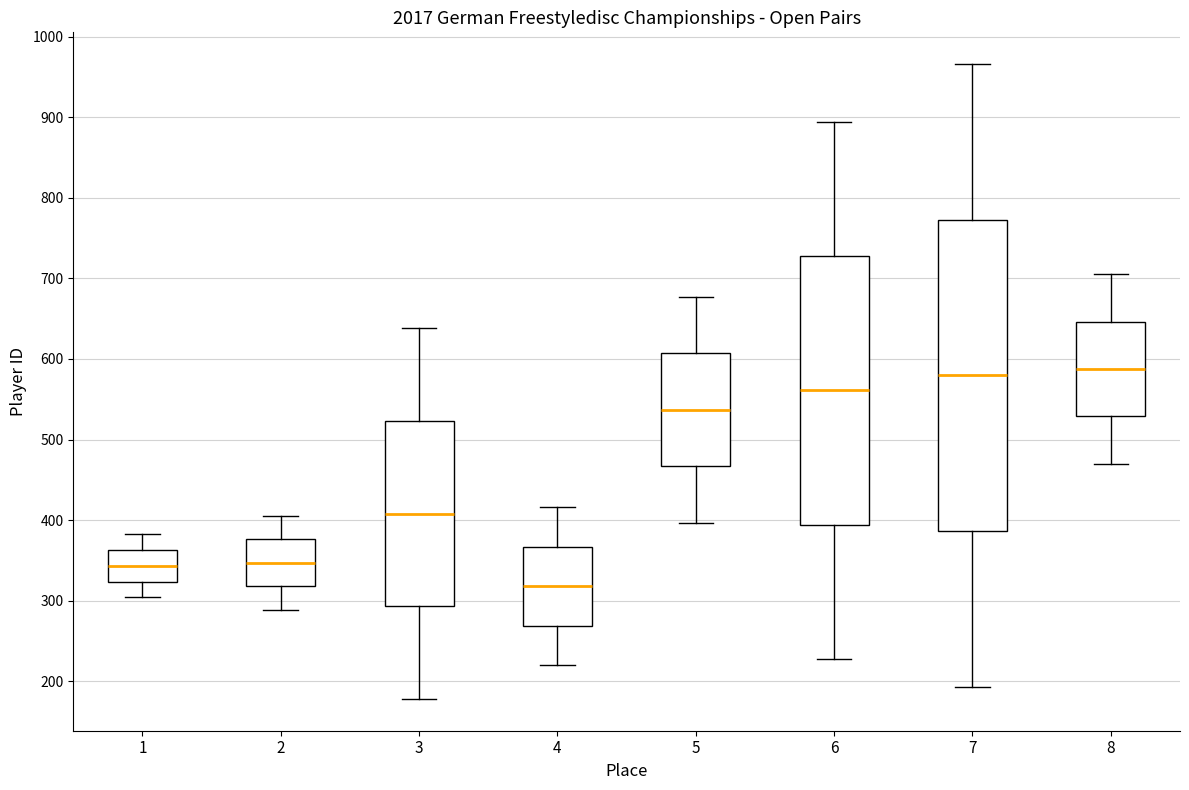

Reading left to right, transcribe this box plot: for each box, give where its median line is, the range the box spans, and where its two whiskers end, as read against the y-axis. The values are not printed on the chart, so give them approximately, as read against the axis.

1: median 340, box 320 to 360, whiskers 300 to 380
2: median 350, box 320 to 380, whiskers 290 to 410
3: median 410, box 290 to 520, whiskers 180 to 640
4: median 320, box 270 to 370, whiskers 220 to 420
5: median 540, box 470 to 610, whiskers 400 to 680
6: median 560, box 390 to 730, whiskers 230 to 890
7: median 580, box 390 to 770, whiskers 190 to 970
8: median 590, box 530 to 650, whiskers 470 to 710